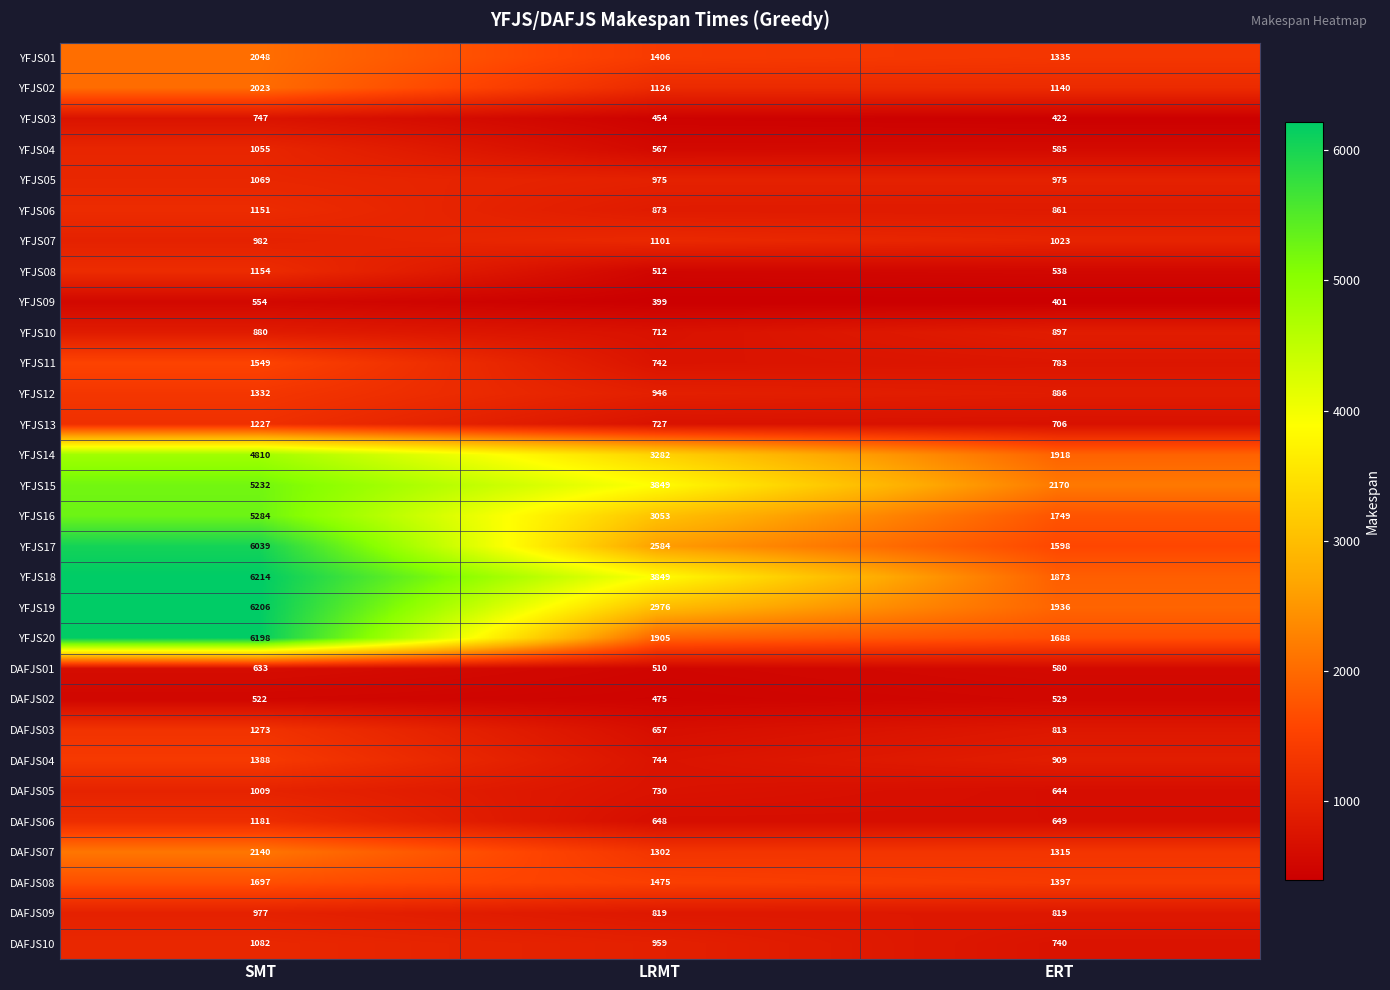

What is the lowest value of the YFJS02 series?

1126